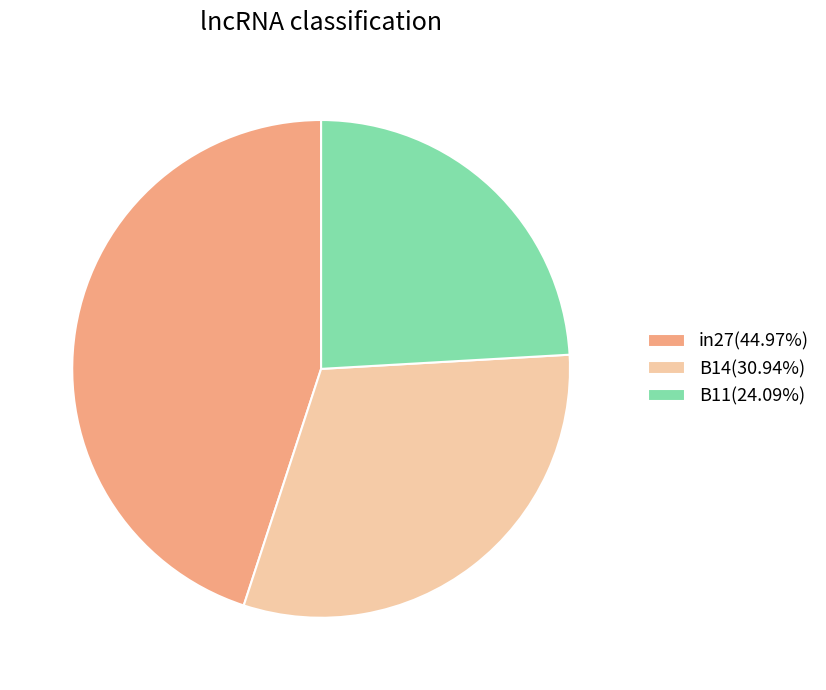

Combined, do B11(24.09%) and B14(30.94%) account for over 50%?

Yes